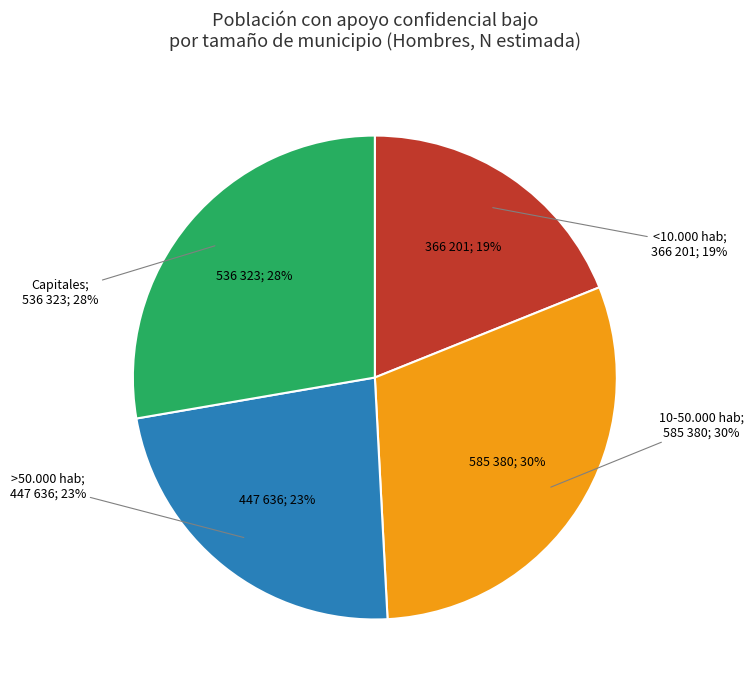

What is the change in value from <10.000 hab to >50.000 hab?

+81435